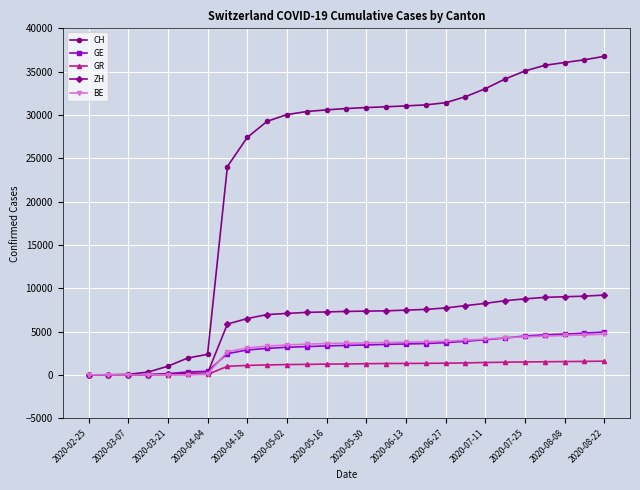

What is the average value of the GE series?

2823